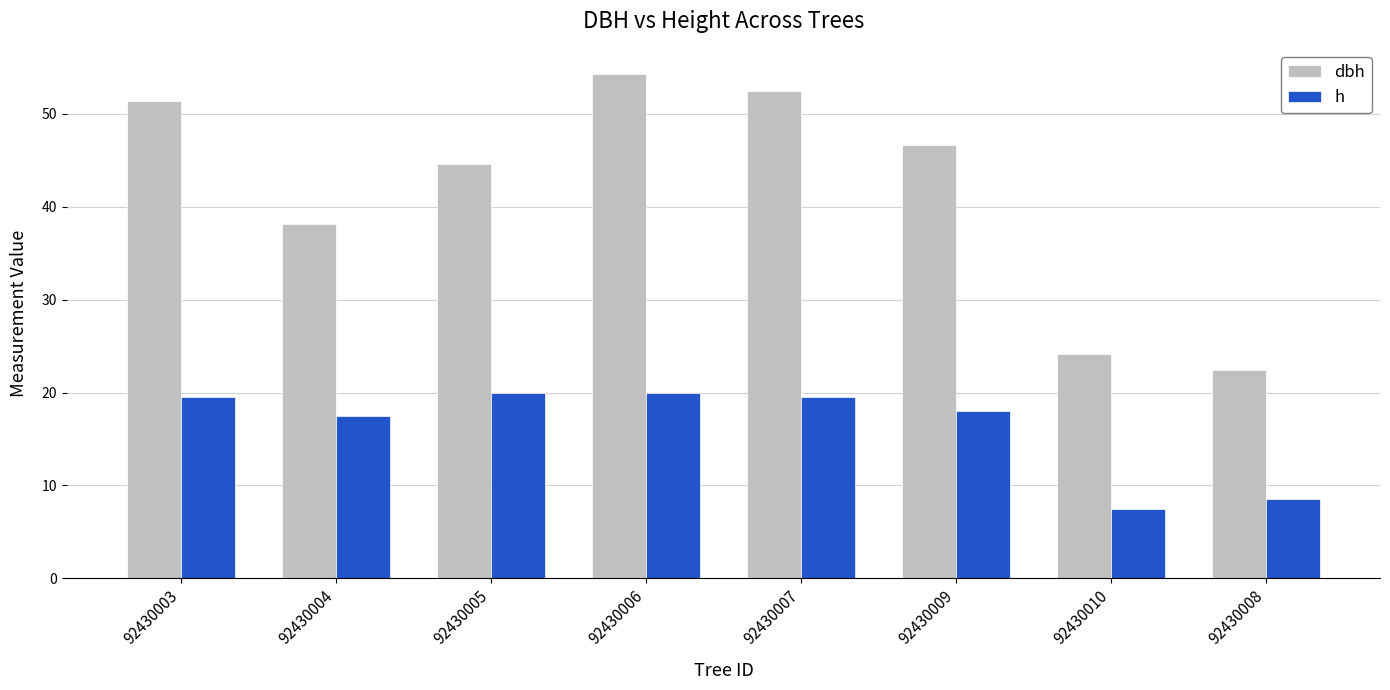

What is the value of the dbh bar at the 4th from the left?

54.3